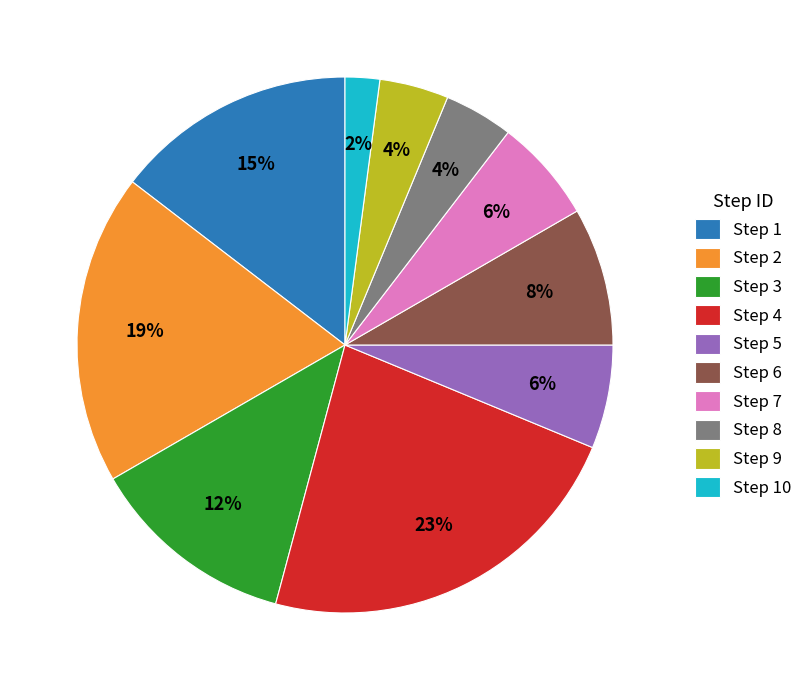

To the nearest percent, what portion does Step 8 represent?

4%